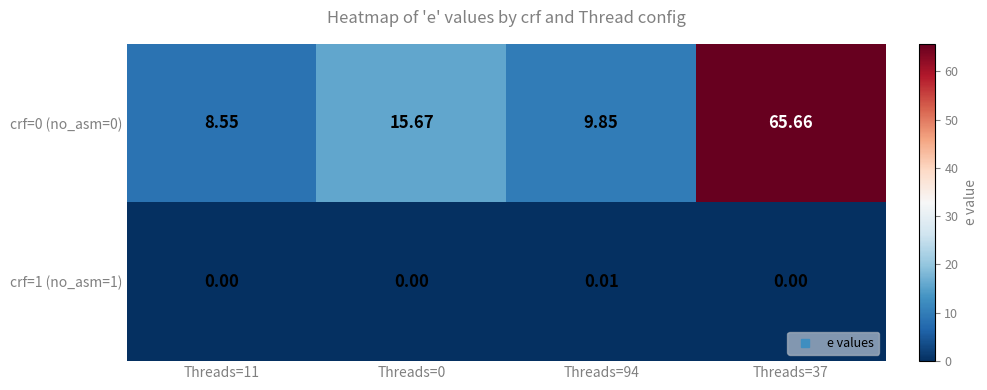

Is the value of crf=0 (no_asm=0) at Threads=0 greater than the value of crf=1 (no_asm=1) at Threads=0?

Yes